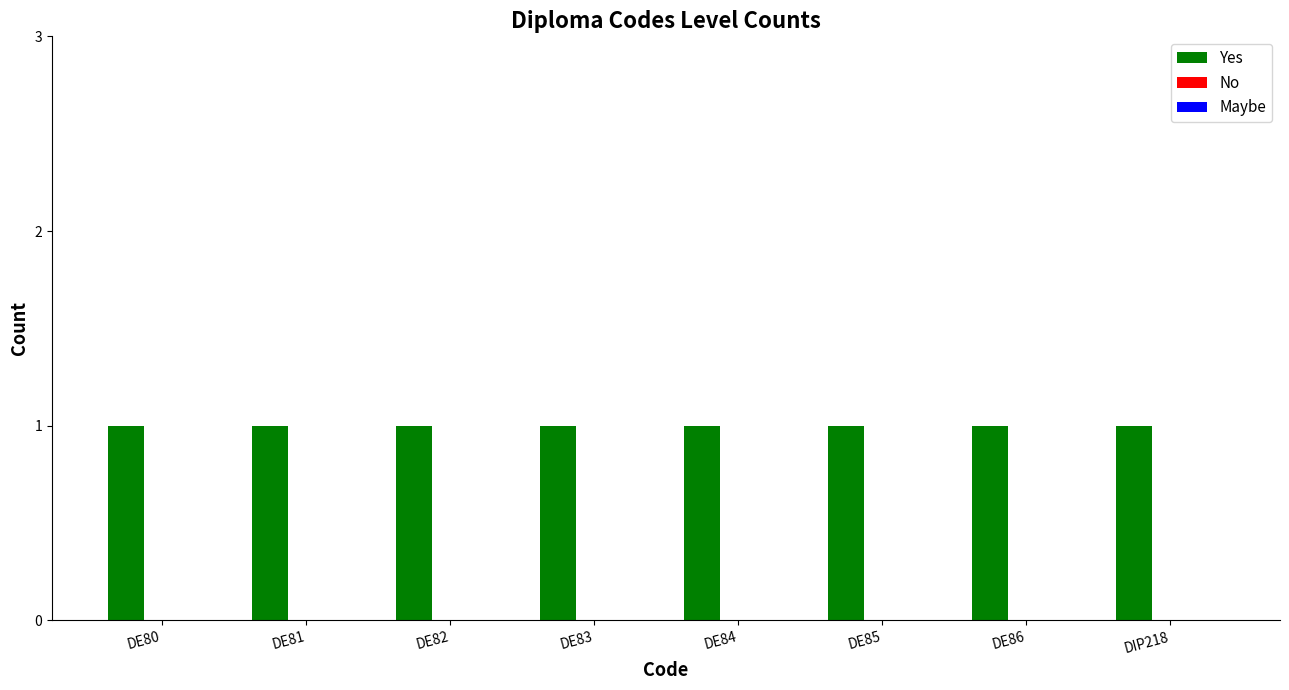

How many distinct data groups are displayed?

3